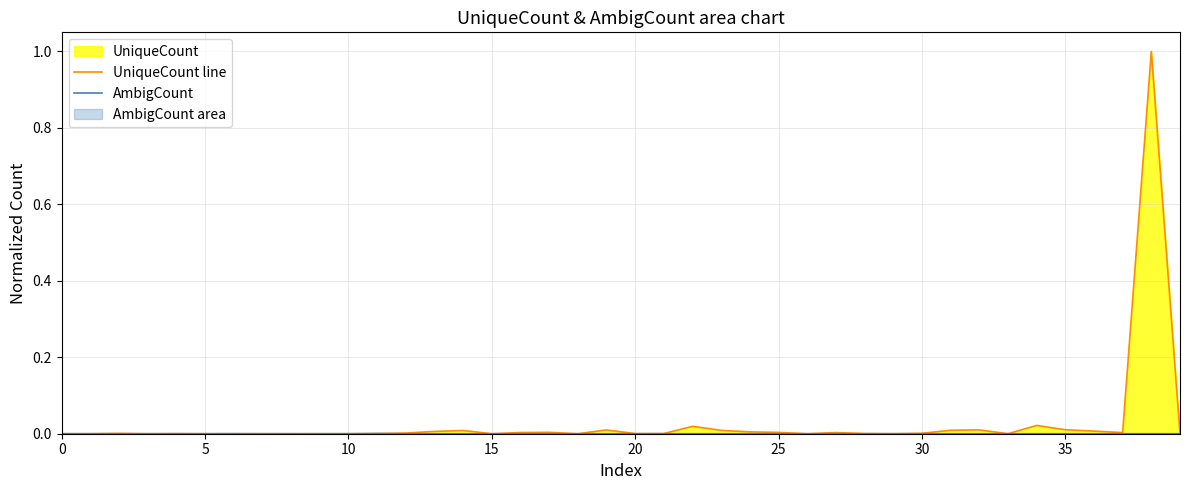

List the series in order of their peak value, highest first.

UniqueCount line, AmbigCount